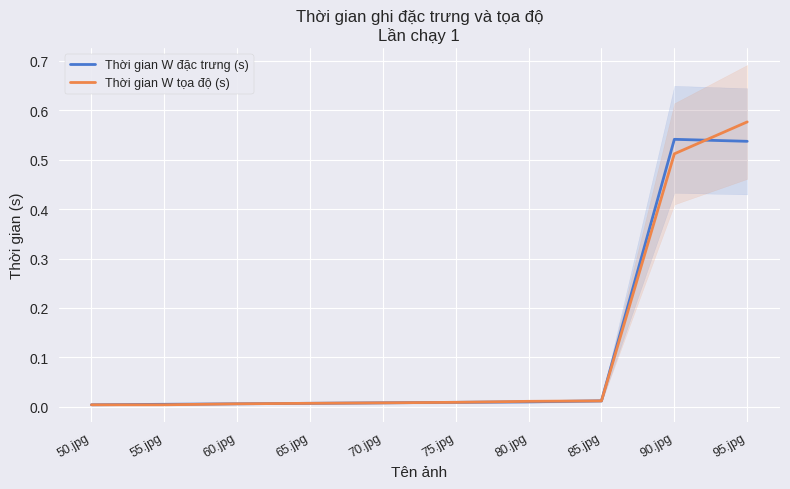

List the series in order of their overall mean, highest first.

Thời gian W tọa độ (s), Thời gian W đặc trưng (s)